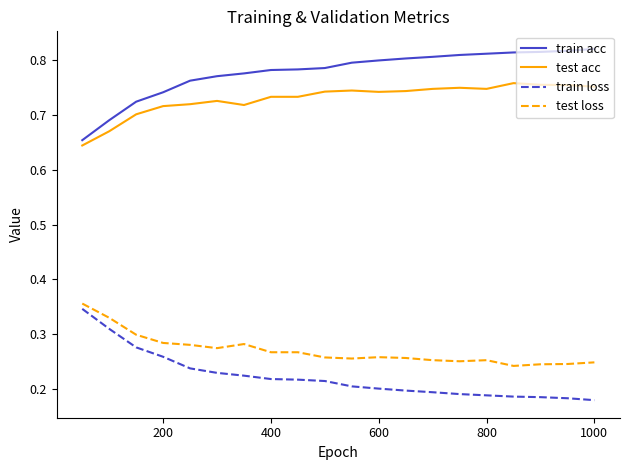

At how many categories does at least one series exceed 0?

20